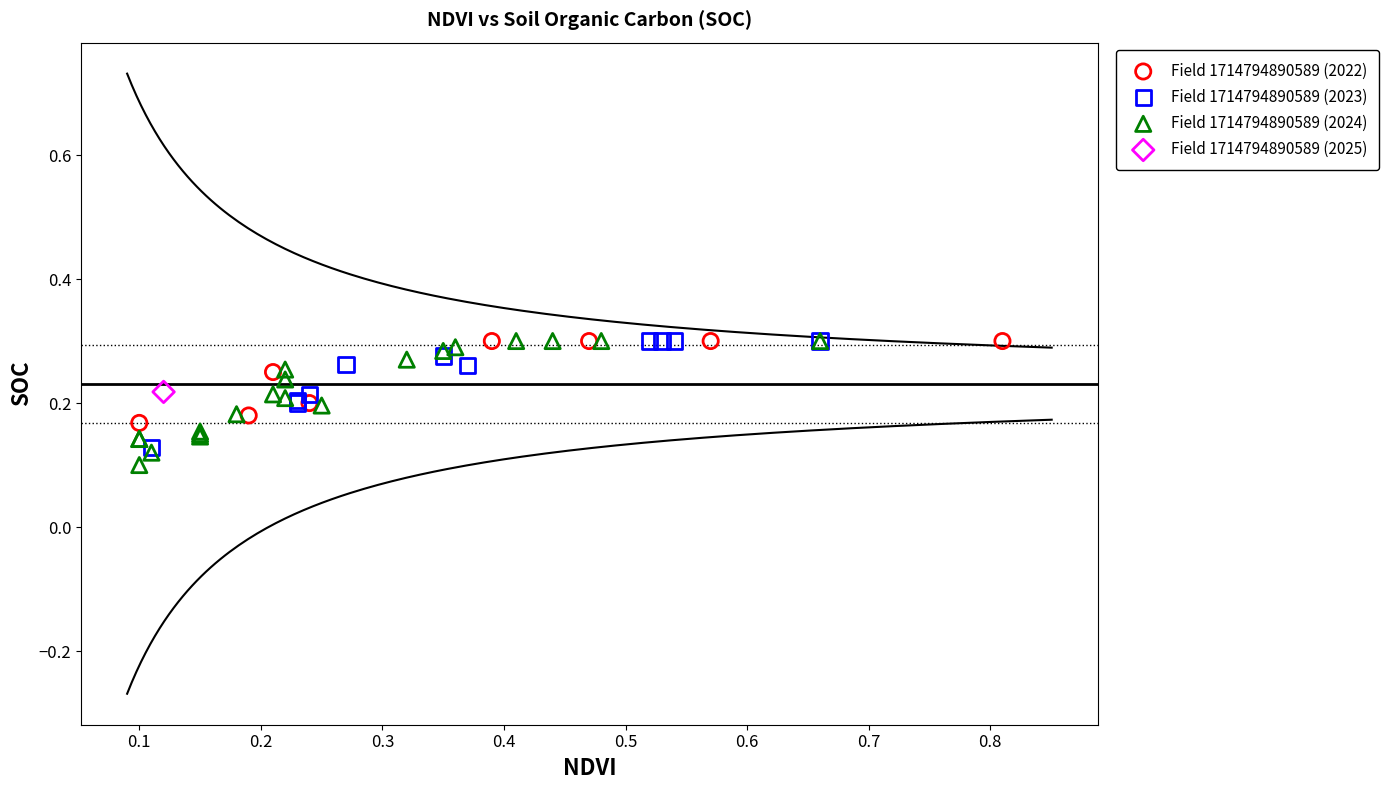

What are all the series names shown in the legend?

Field 1714794890589 (2022), Field 1714794890589 (2023), Field 1714794890589 (2024), Field 1714794890589 (2025)